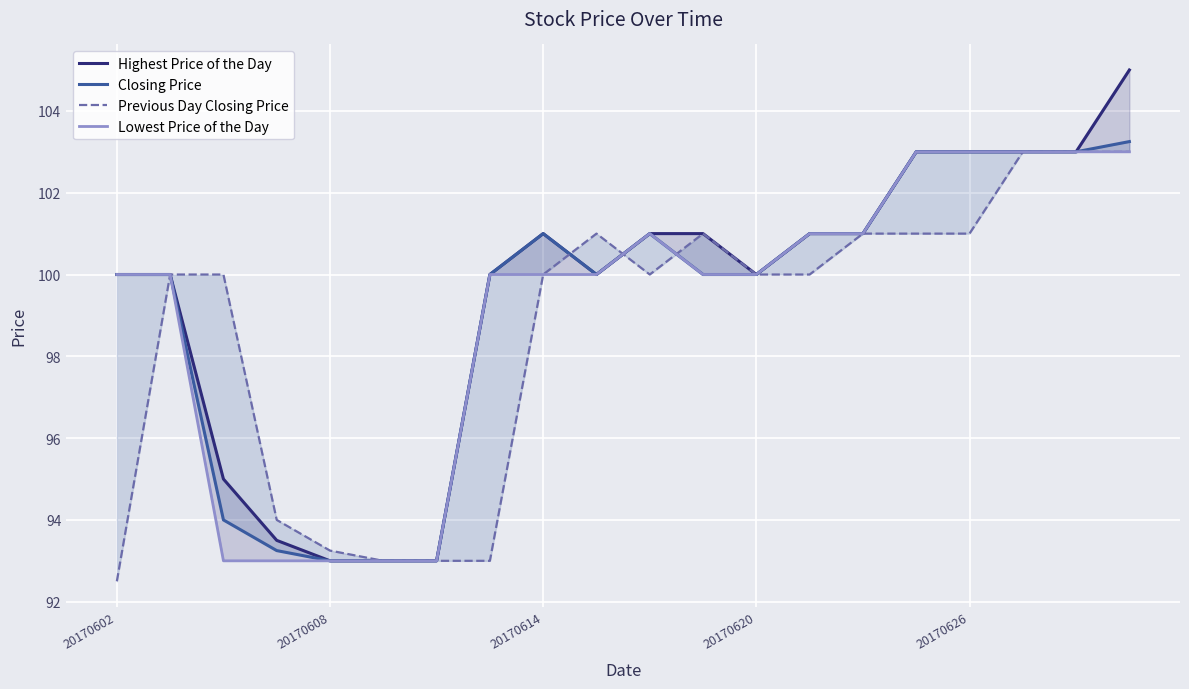

What value does the Closing Price series have at 20170614?

101.0